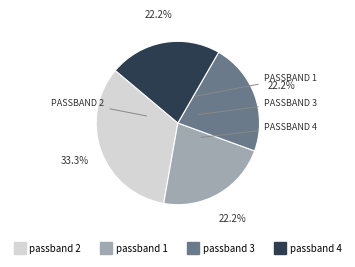

How many slices are in this pie chart?

4